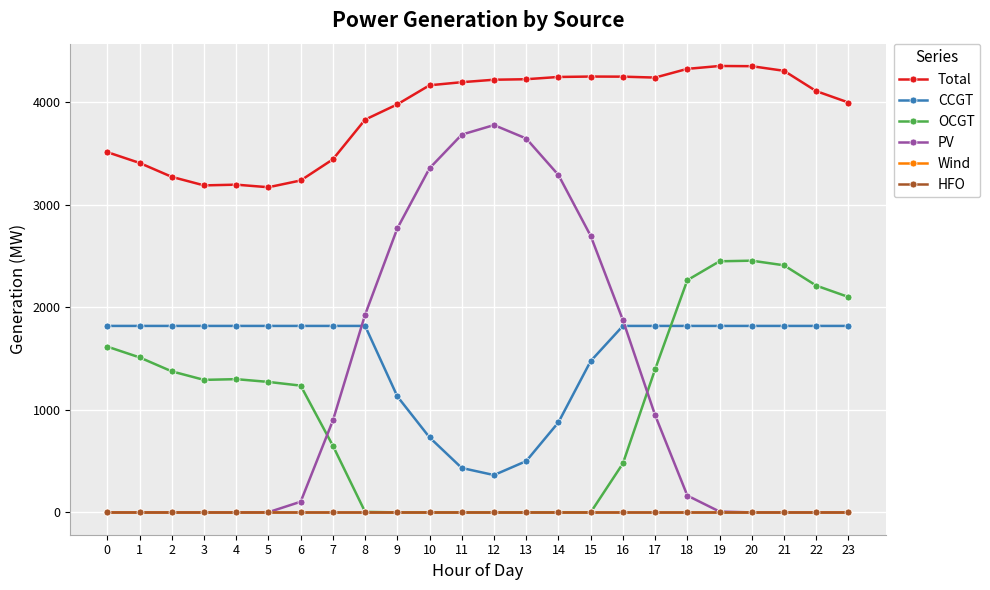

Does the chart have visible grid lines?

Yes